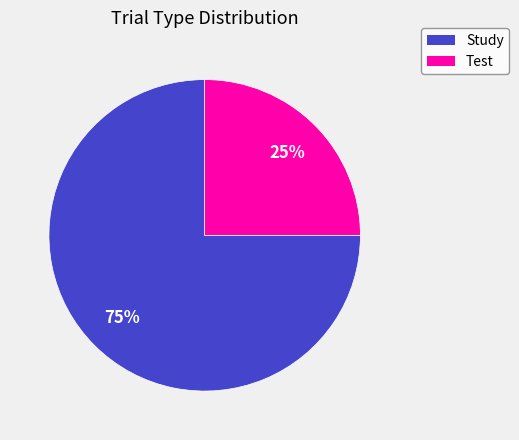

Combined, do Test and Study account for over 50%?

Yes